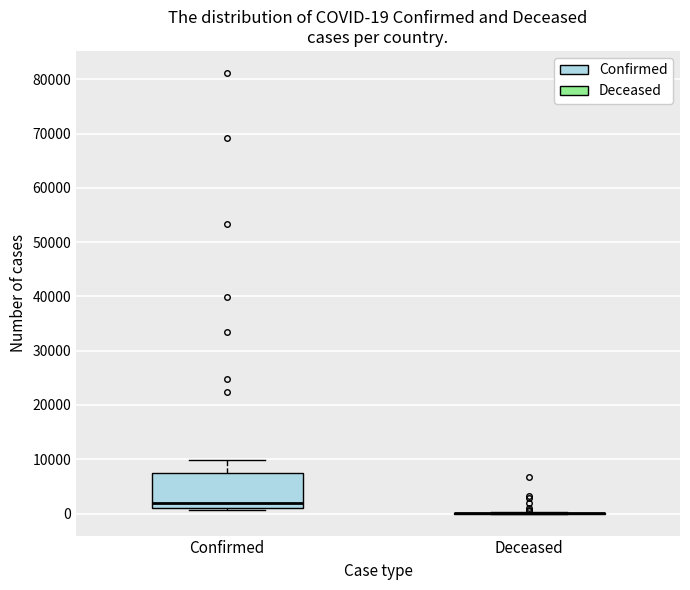

Which box is the tallest, from its lower edge to its upper edge?

Confirmed